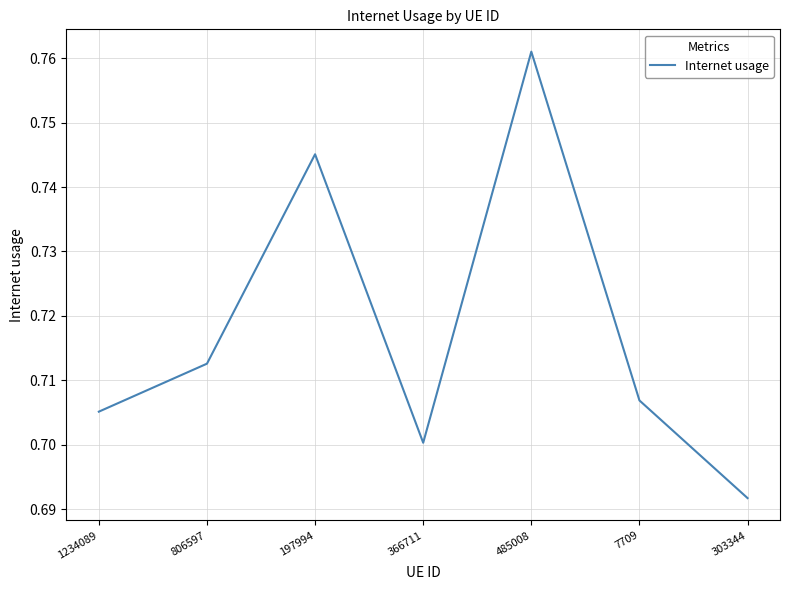

What position from the left is 1234089?

1